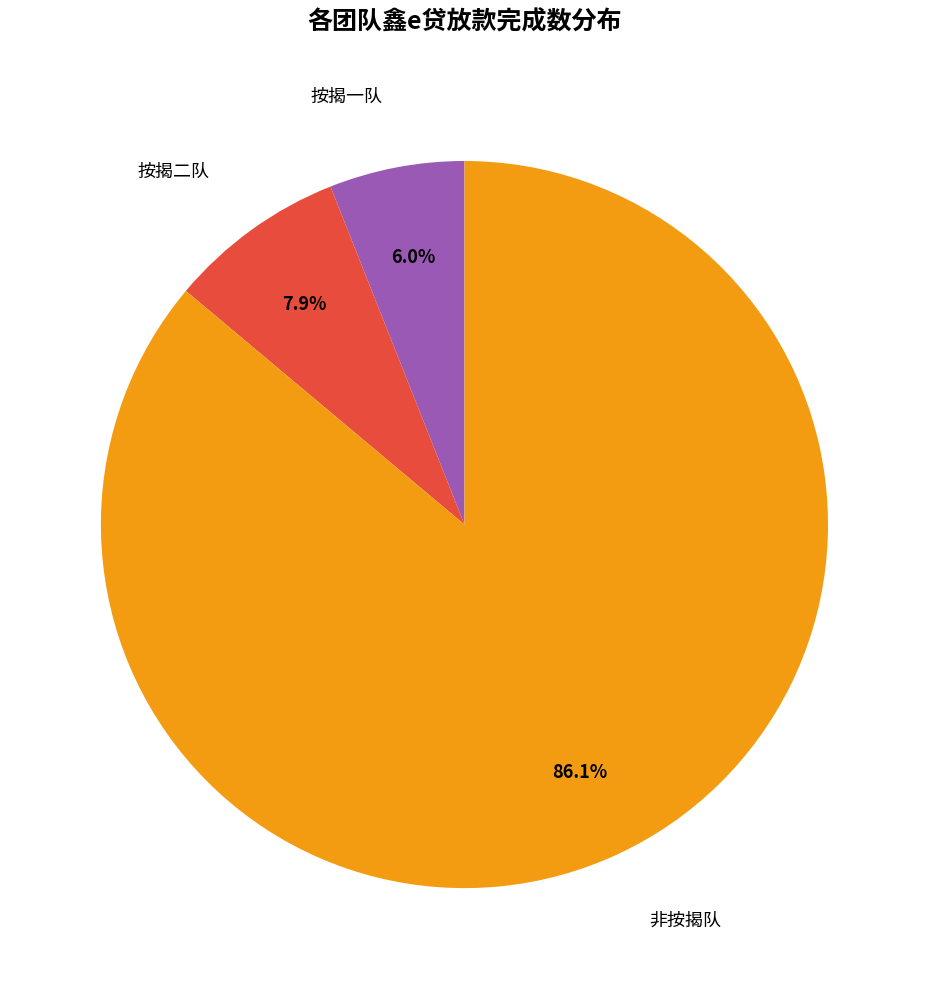

Is there any slice that represents more than half of the pie?

Yes